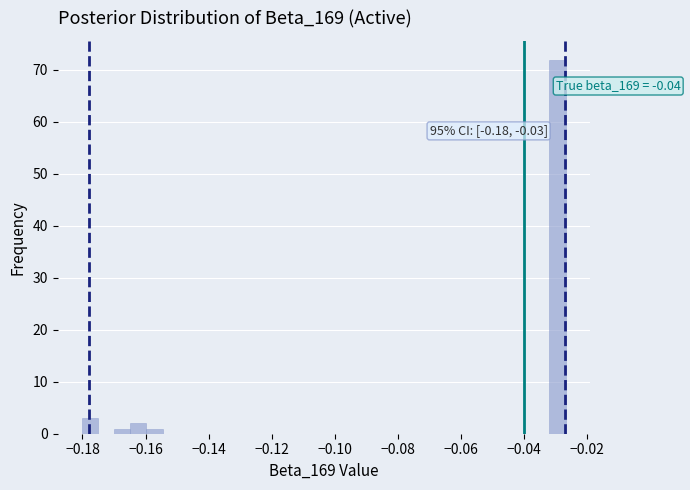

Around what value on the x-axis is the tallest bar? Give the approximate position of its centre, as read against the axis.

-0.030